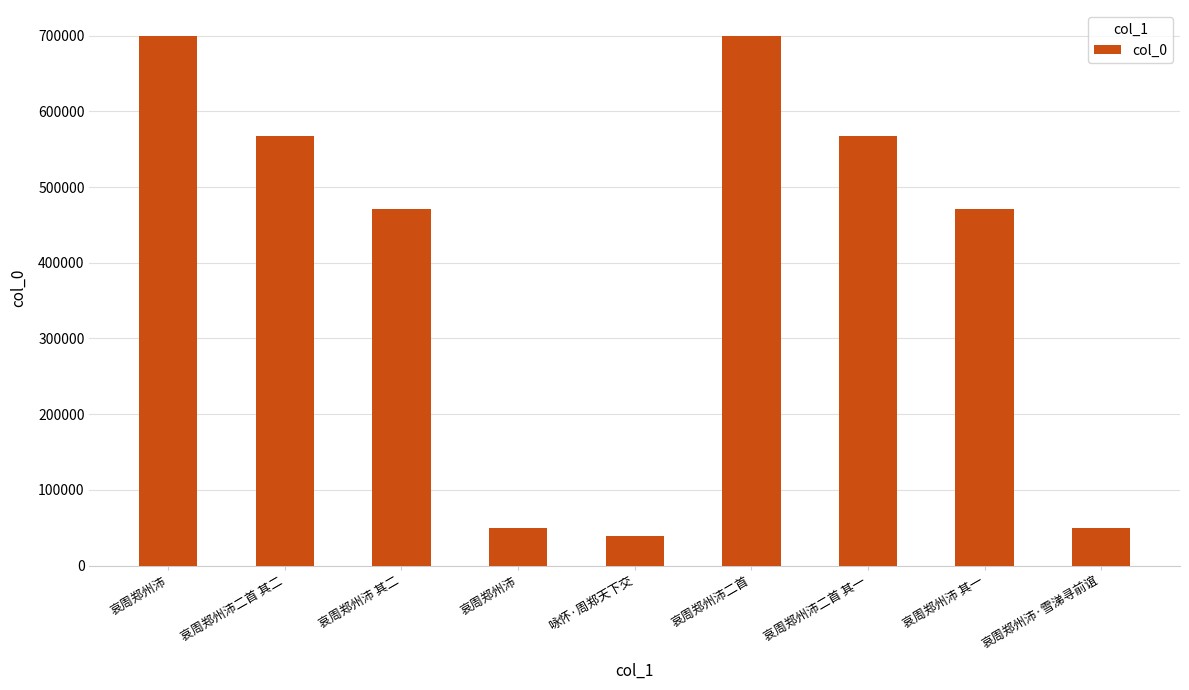

What is the approximate value at 咏怀·周郑天下交, to the nearest 50?

39600